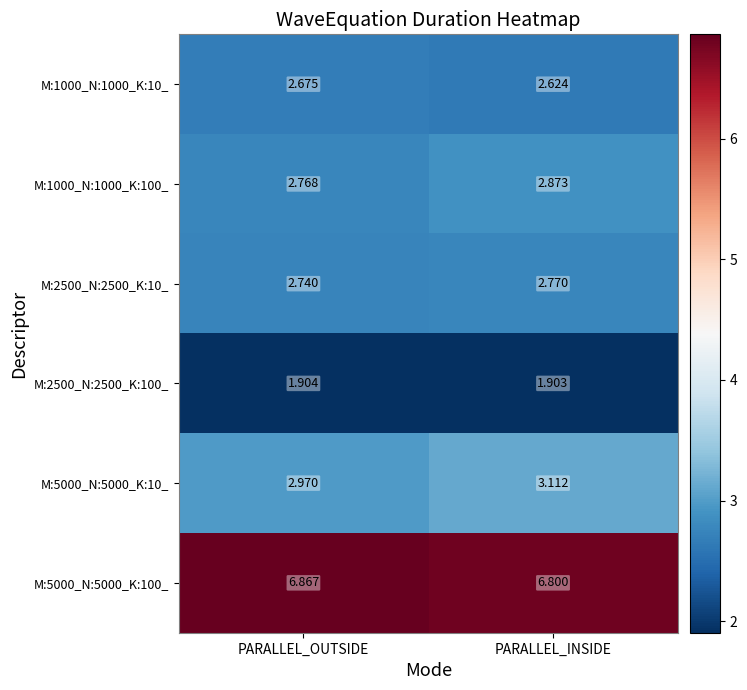

What is the greatest value displayed?

6.9